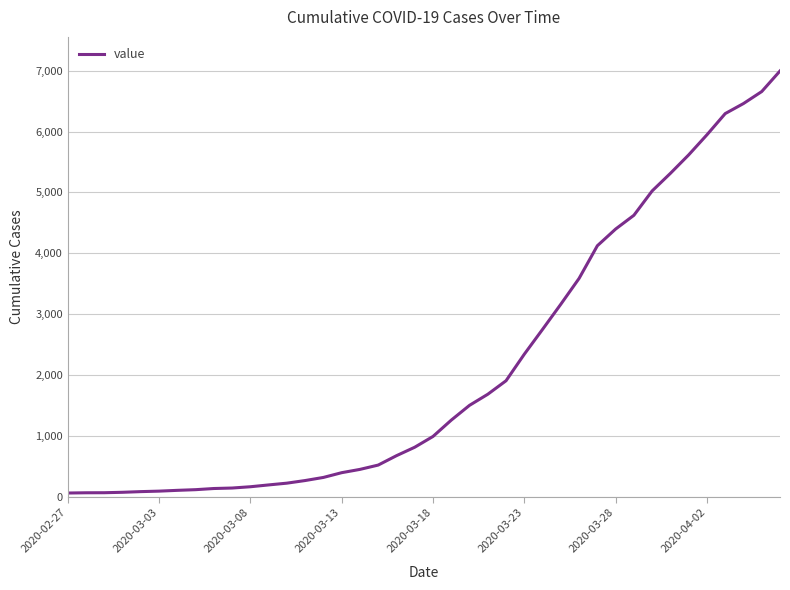

What is the difference between the maximum and minimum values?

6931